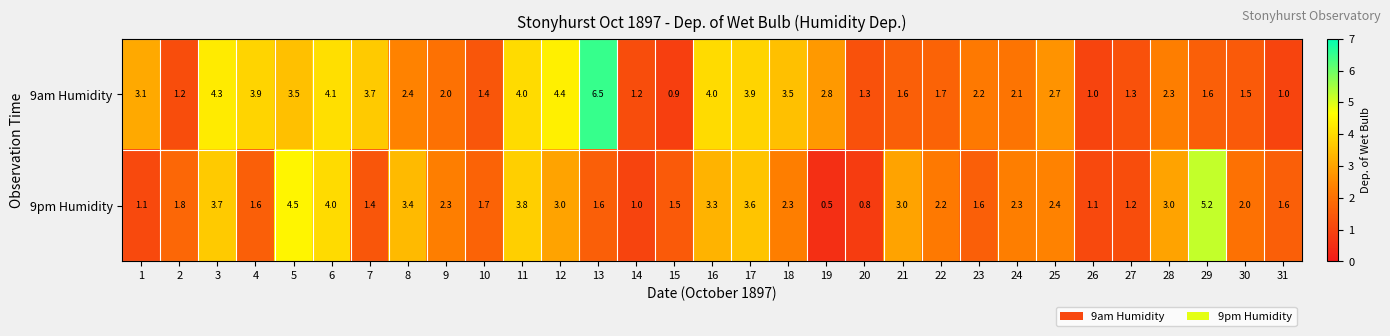

What is the total value across all series at 8?

5.8